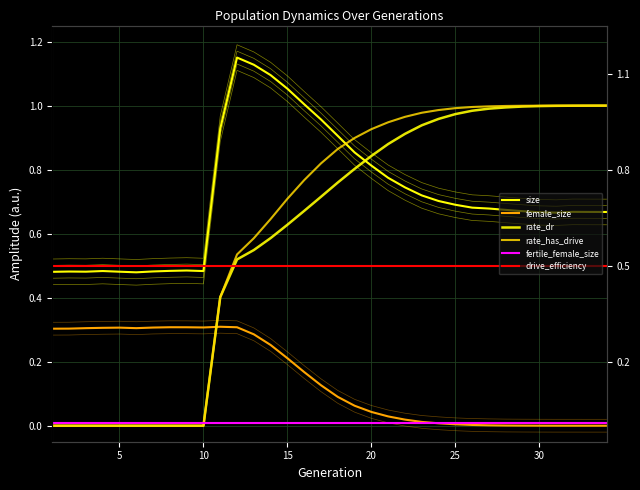

What are all the series names shown in the legend?

size, female_size, rate_dr, rate_has_drive, fertile_female_size, drive_efficiency